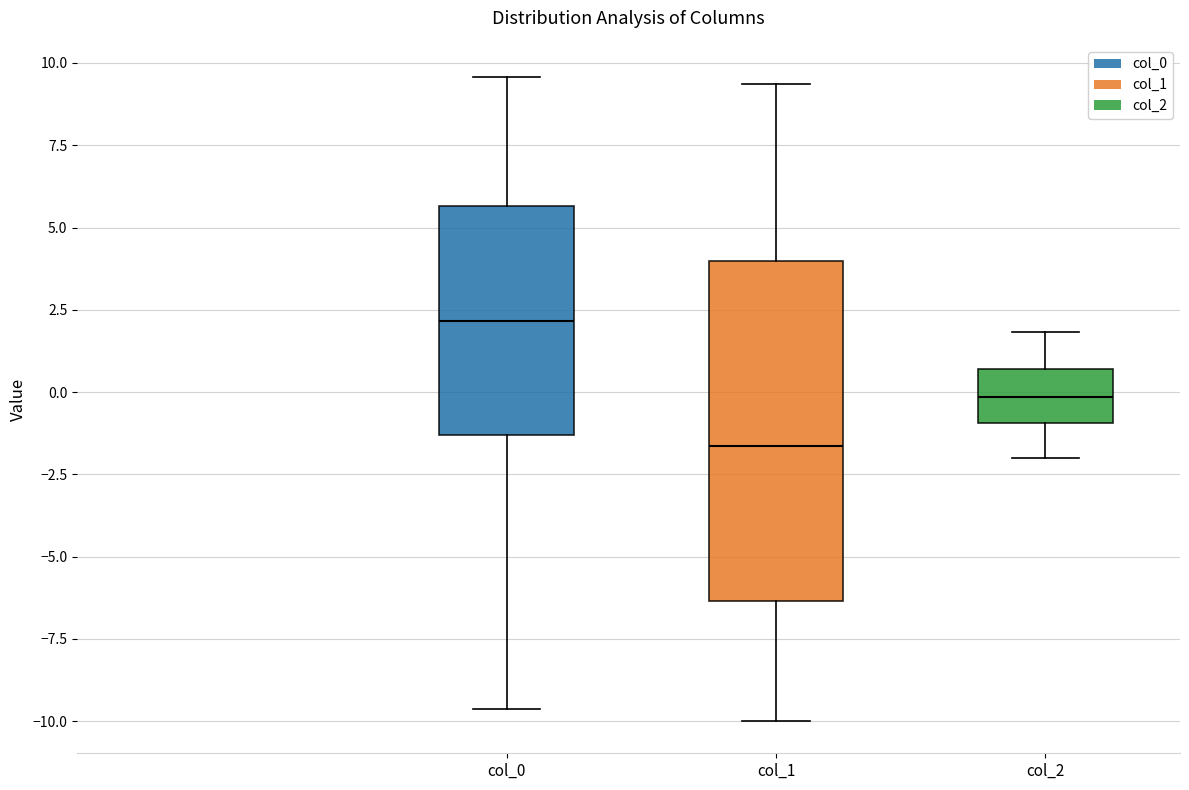

Where does the lower whisker of the box for col_0 end on the y-axis? The values are not printed on the chart, so give them approximately, as read against the axis.

-9.5